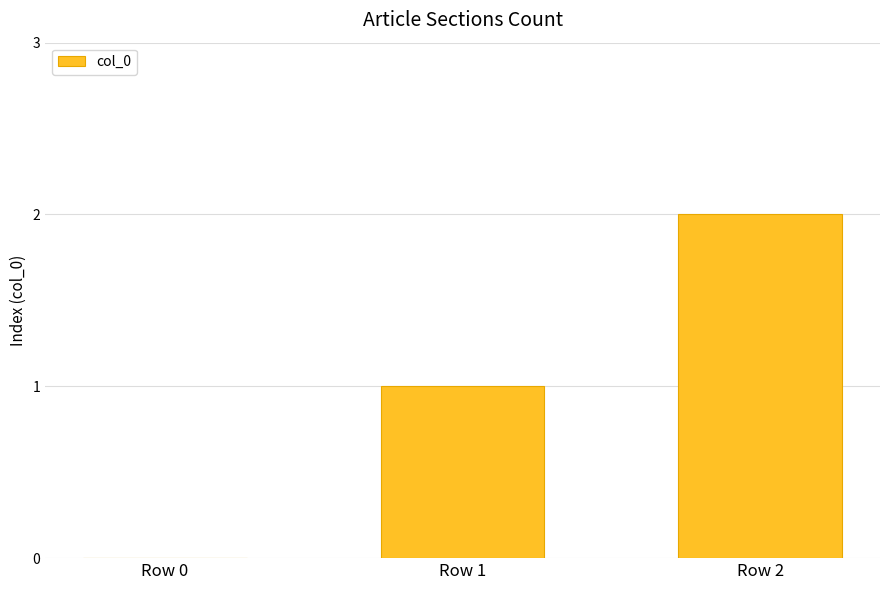

Which category has the highest value across all series?

Row 2